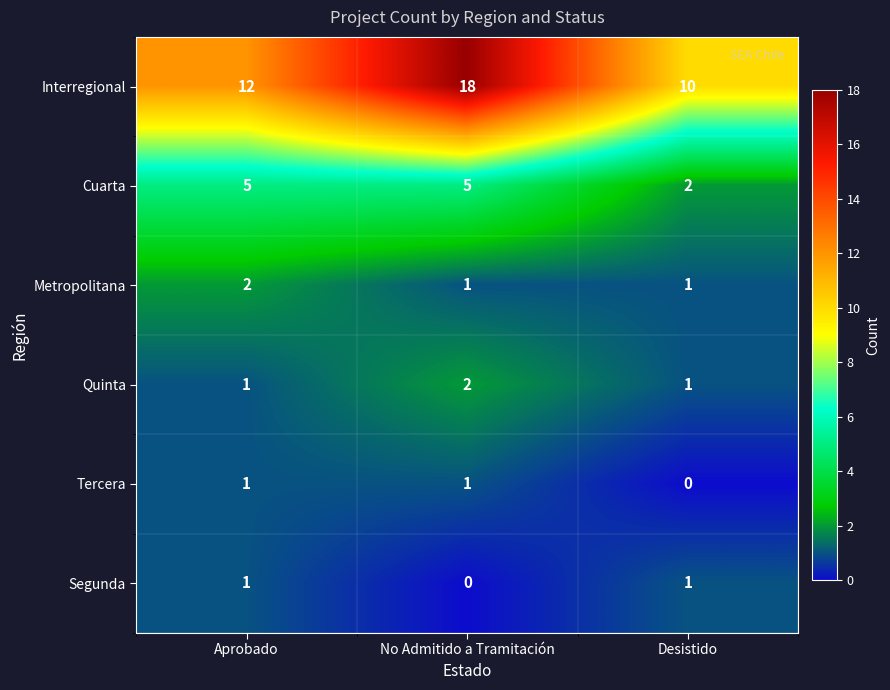

Which series changed the most between Aprobado and Desistido?

Cuarta